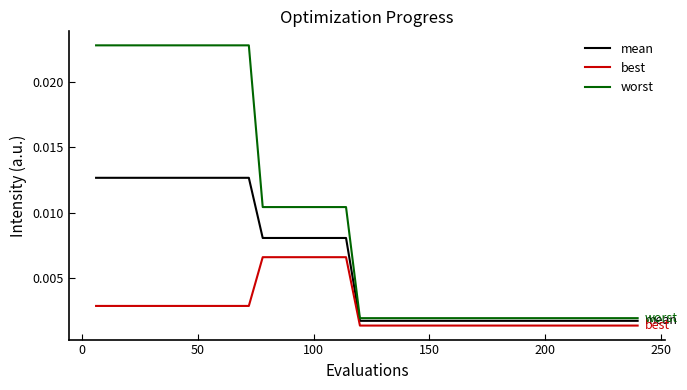

List the series in order of their overall mean, highest first.

worst, mean, best